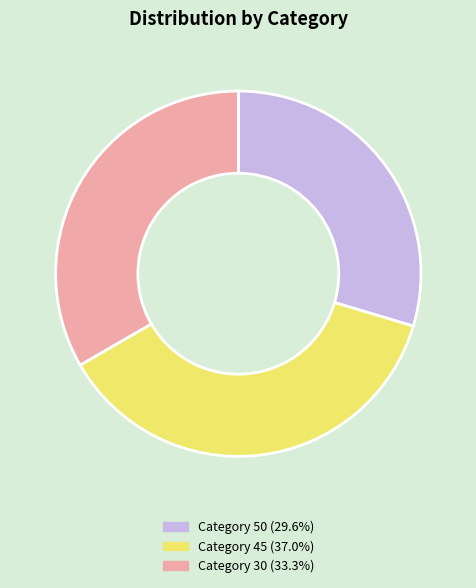

Is there a majority slice in this chart?

No